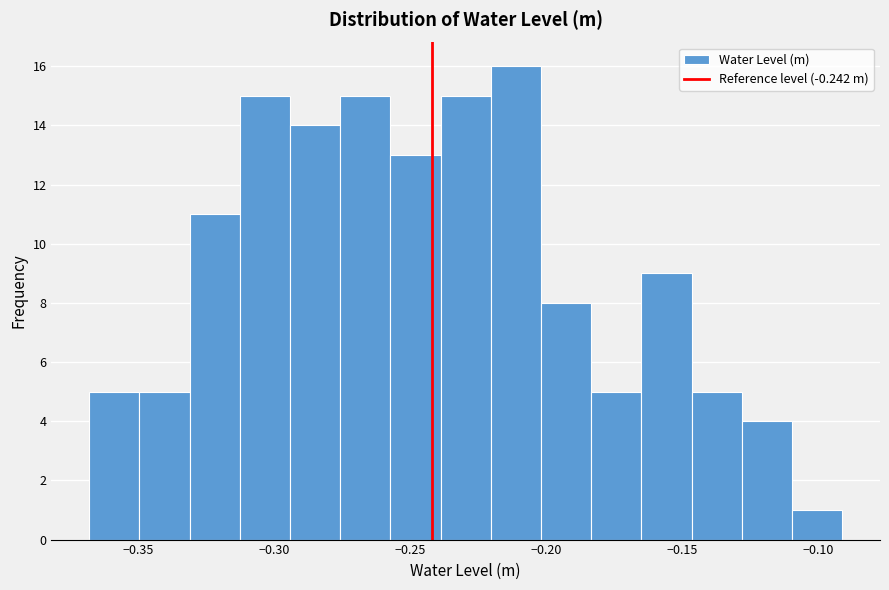

Read against the x-axis, roughly where is the centre of the tallest bar?

-0.210